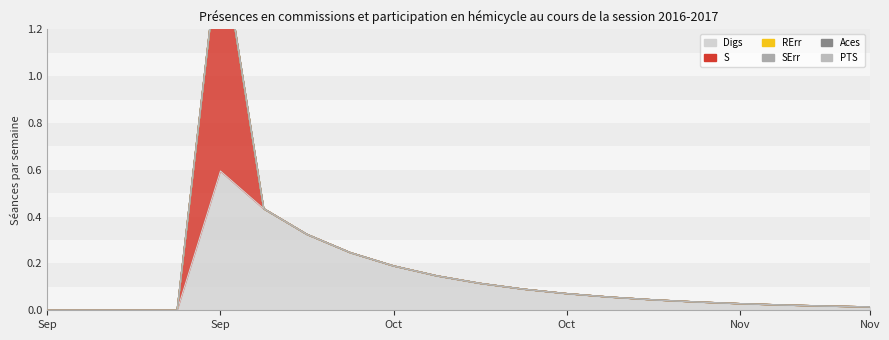

True or false: Aces and RErr intersect in this chart.

False